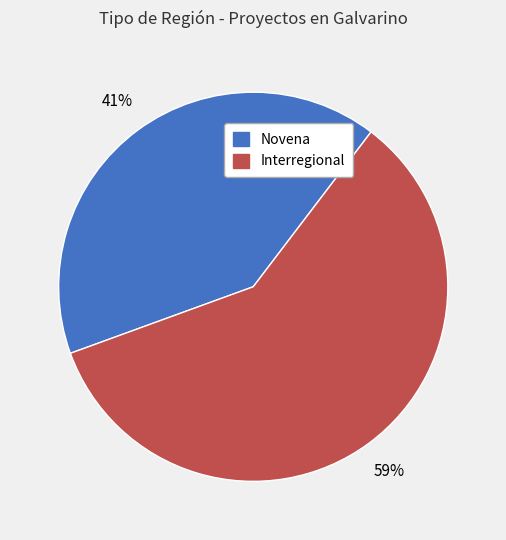

What is the largest slice in the pie chart?

Interregional